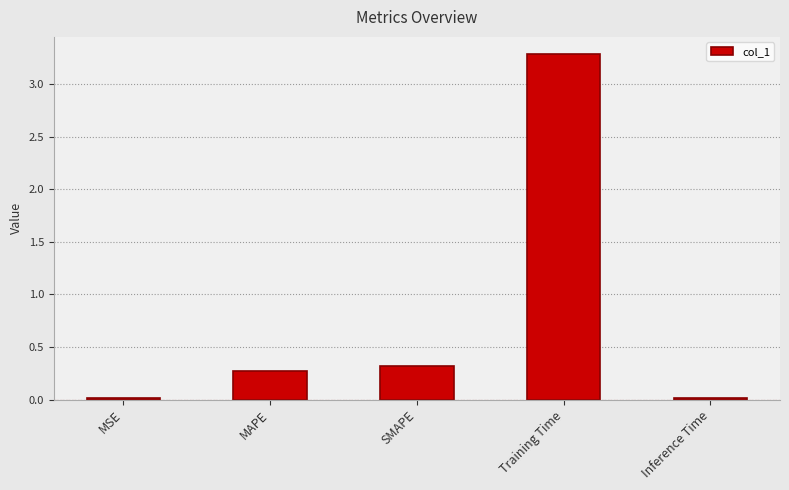

The value at MSE is 0.0. True or false?

True